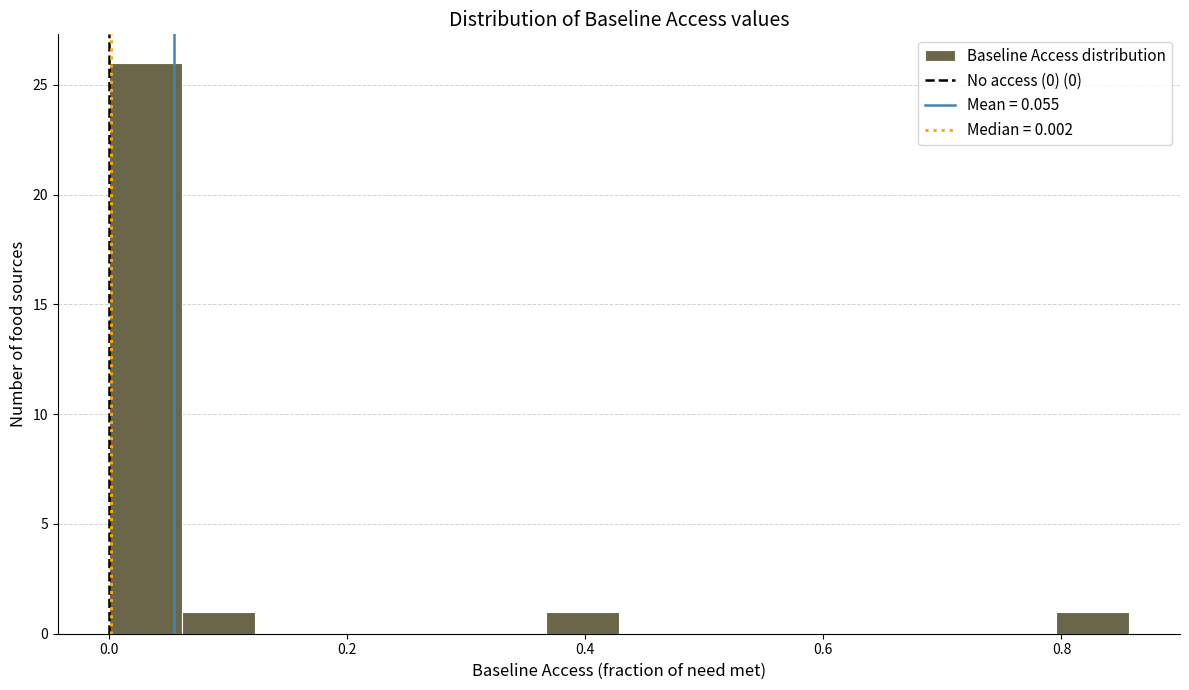

Read against the x-axis, roughly where is the centre of the tallest bar?

0.04